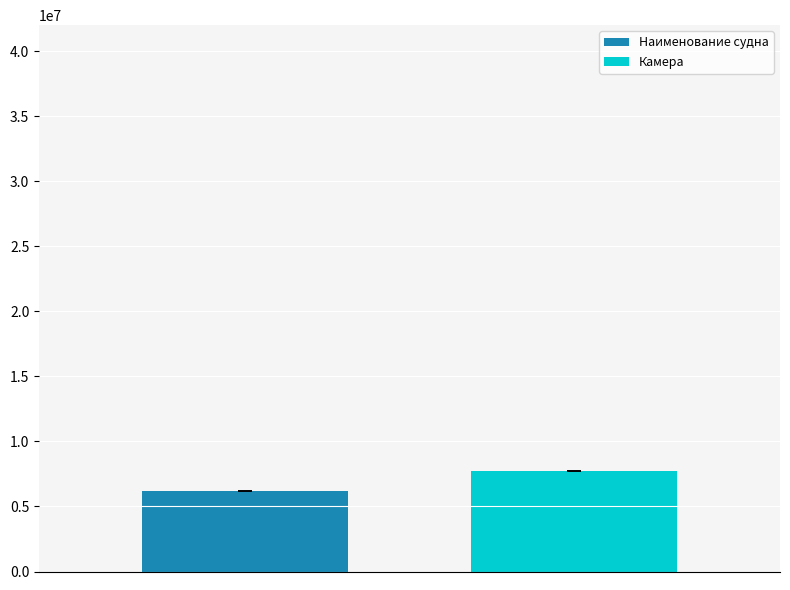

Reading left to right, what are all the values shown in this chart?

Наименование судна: 6173712.8
Камера: 7704366.7